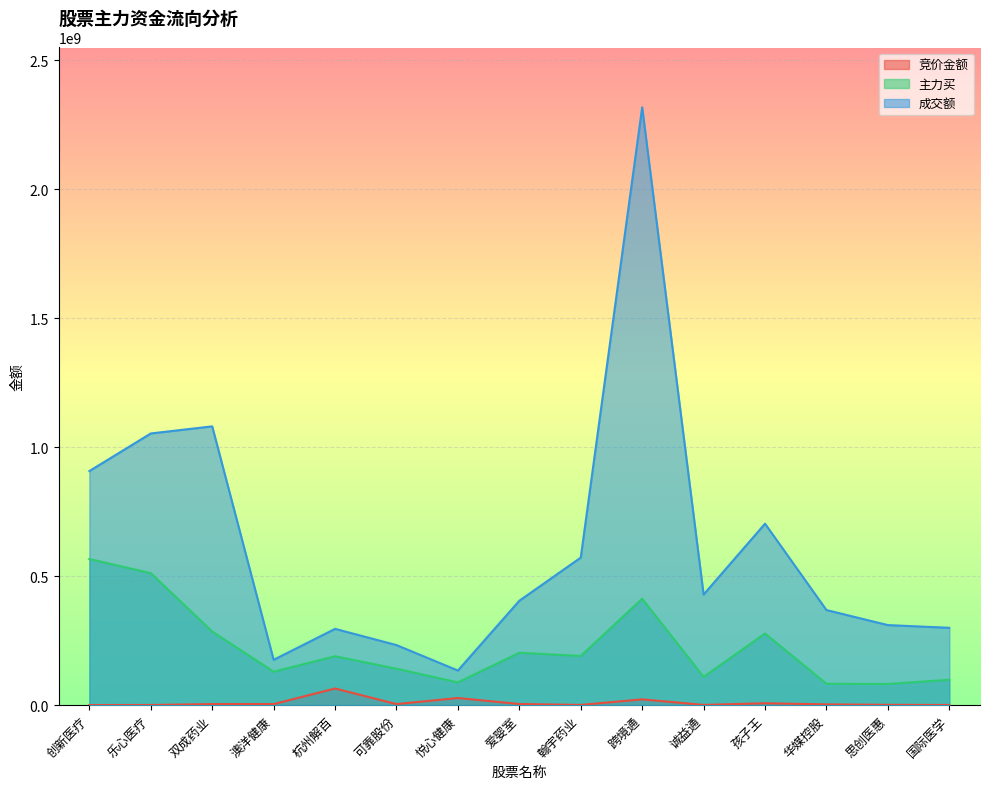

Where is the first local maximum for 竞价金额?

双成药业